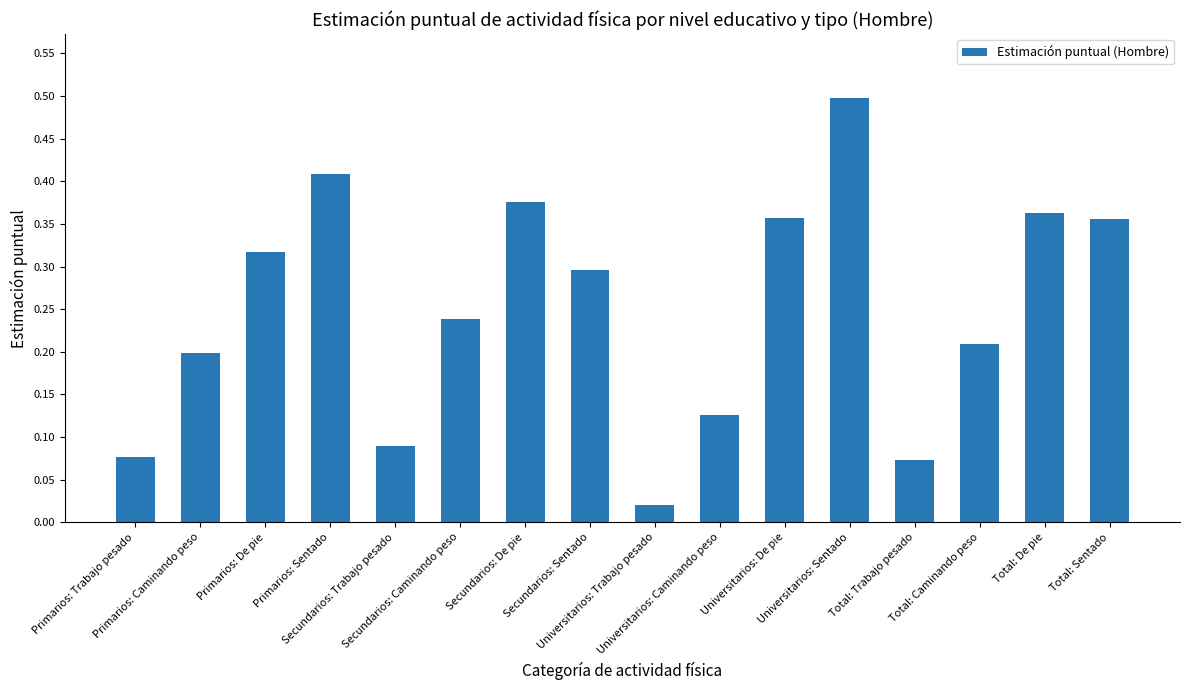

What is the sum of all values?

4.0